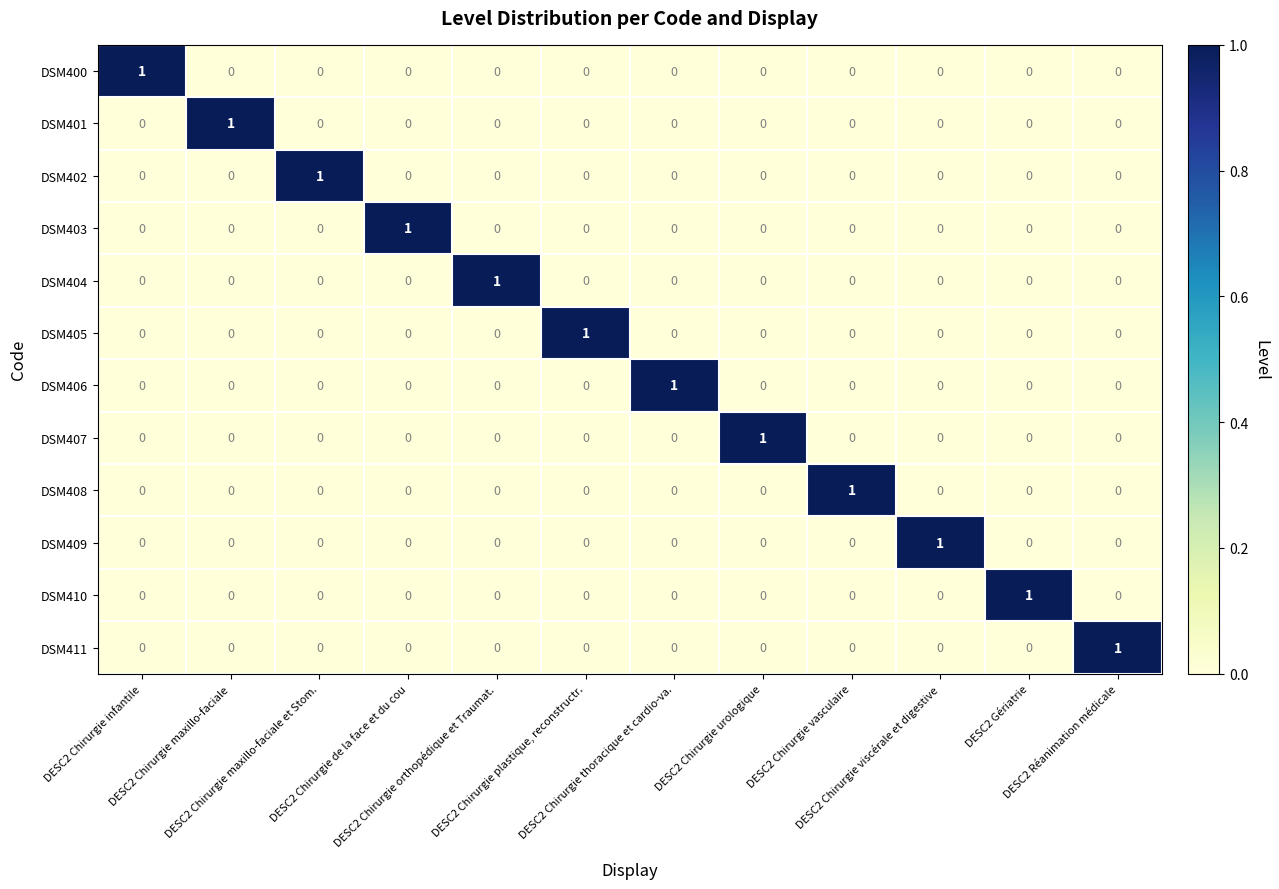

How many DSM402 values are between 0 and 1?

12